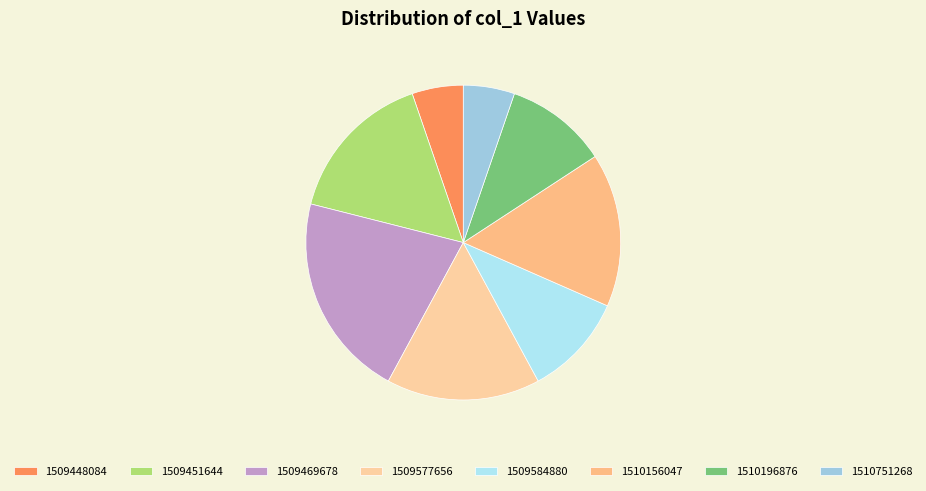

Is there a majority slice in this chart?

No